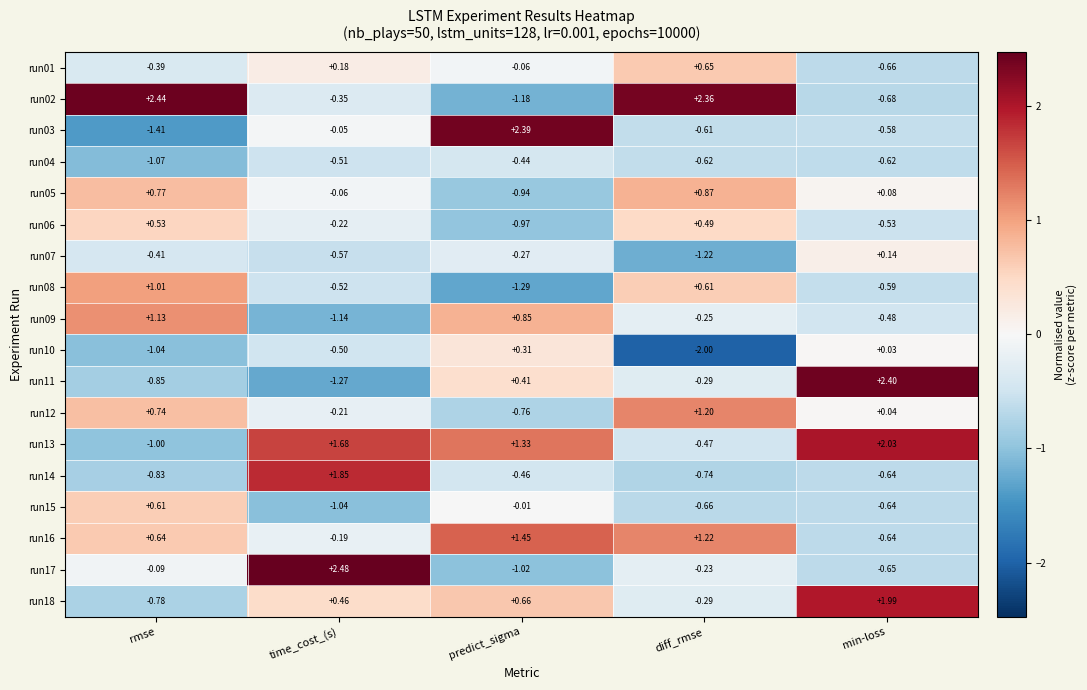

At which label does run15 reach its peak?

rmse